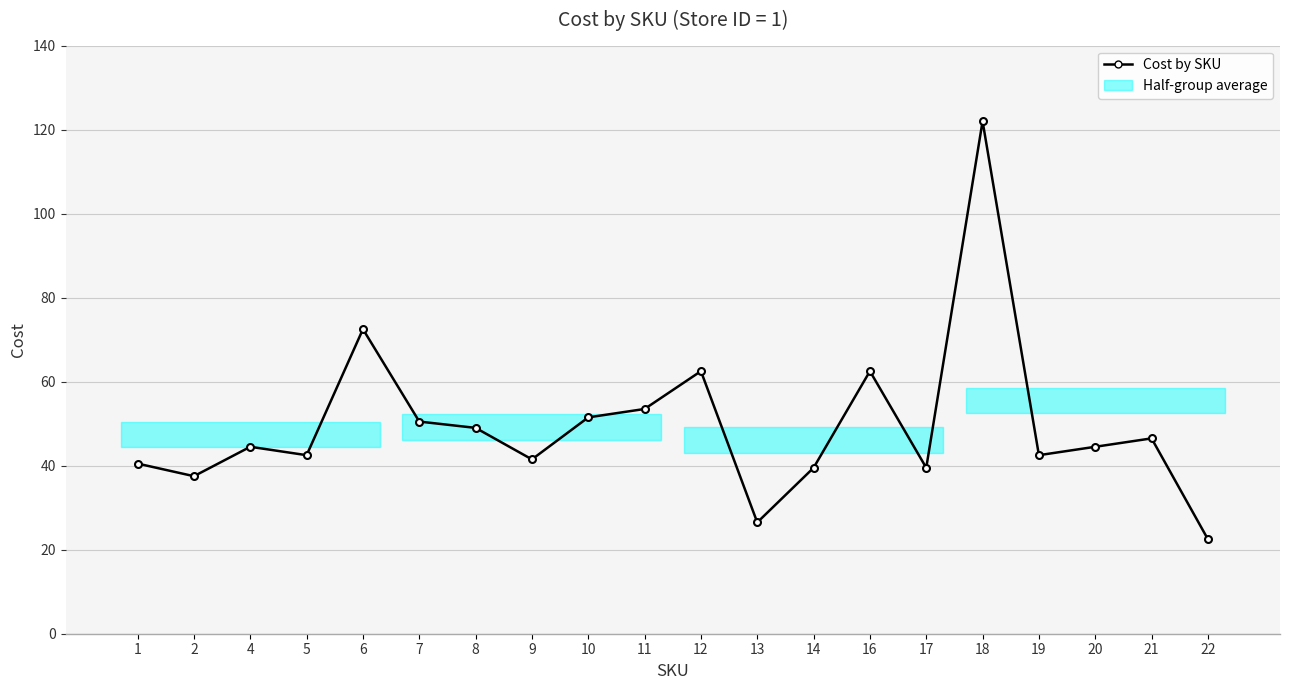

At which label is the value closest to 72?

6